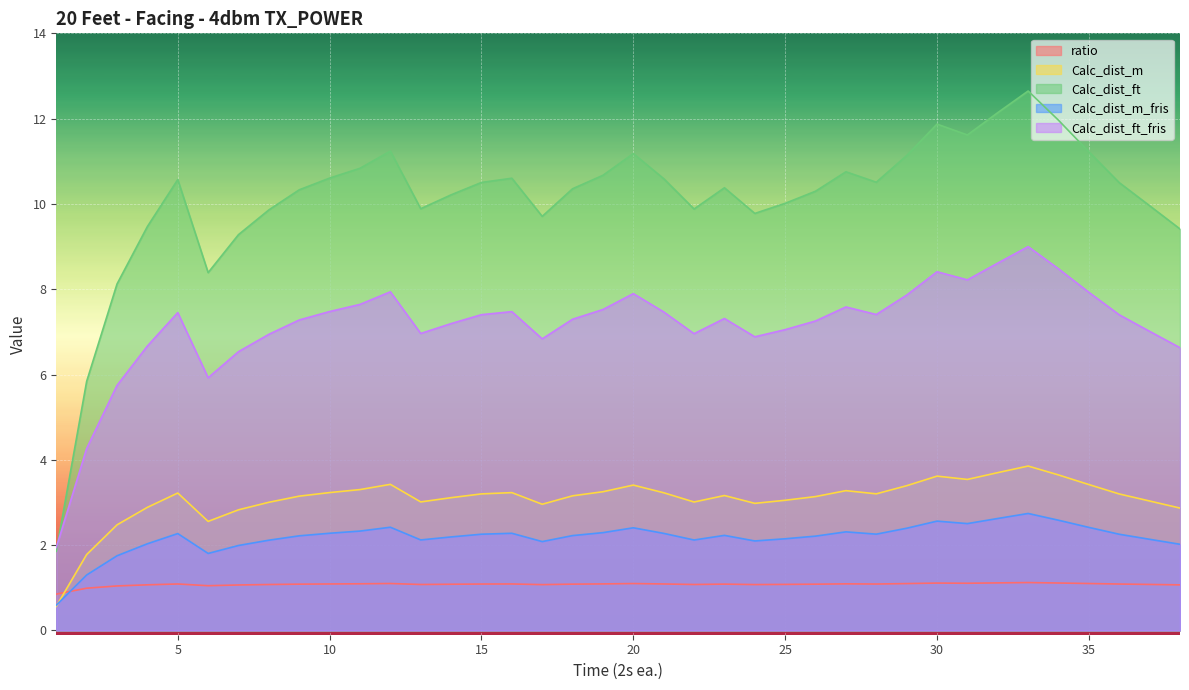

What is the difference between the highest and lowest values at 24?

8.7